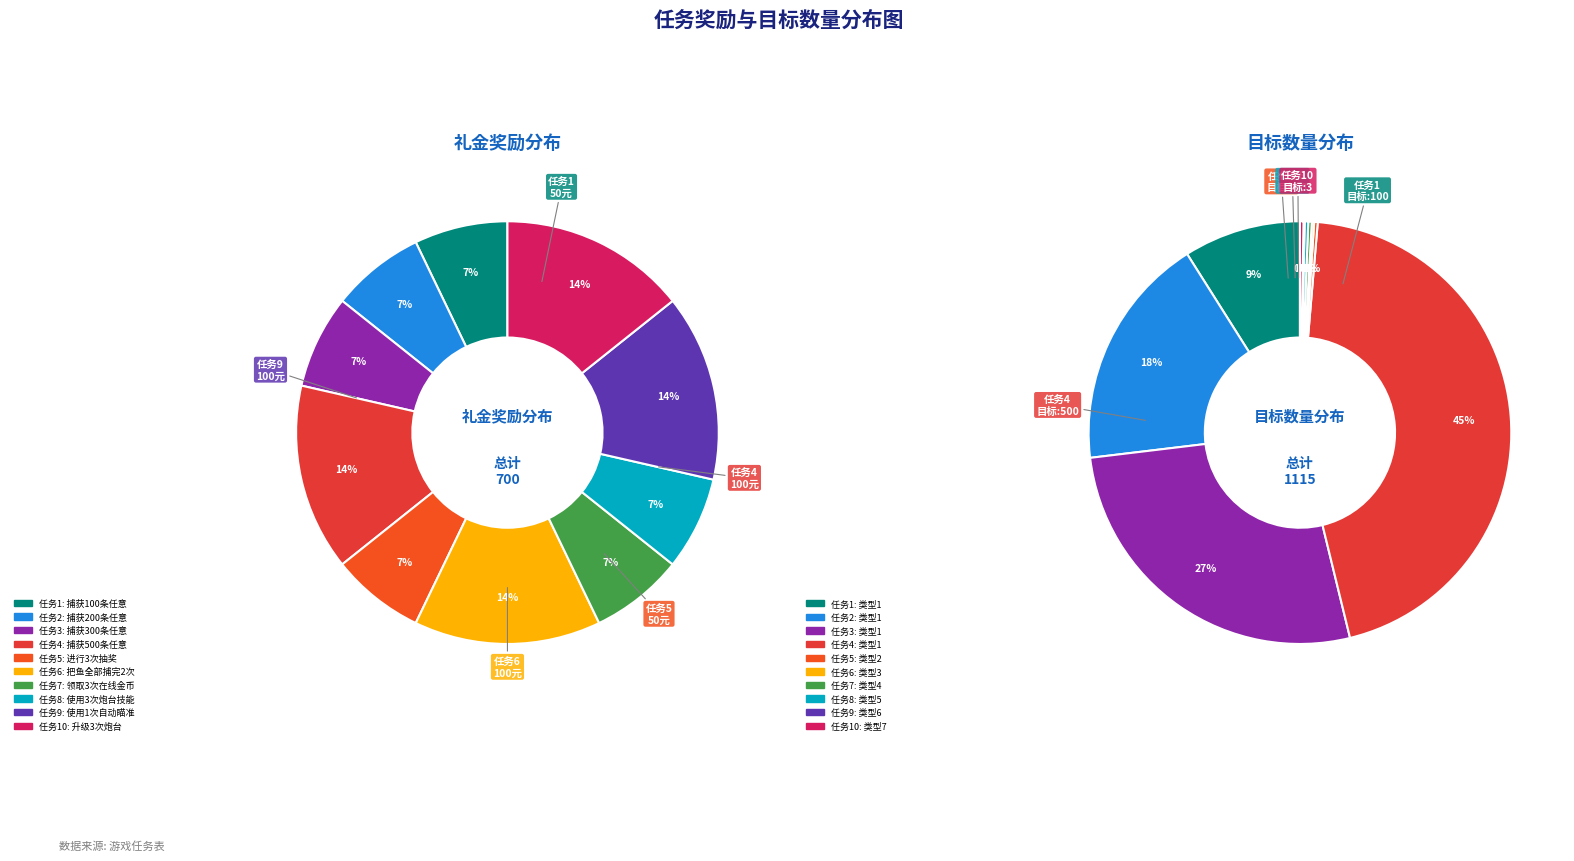

Which slice is the smallest?

捕获100条任意鱼